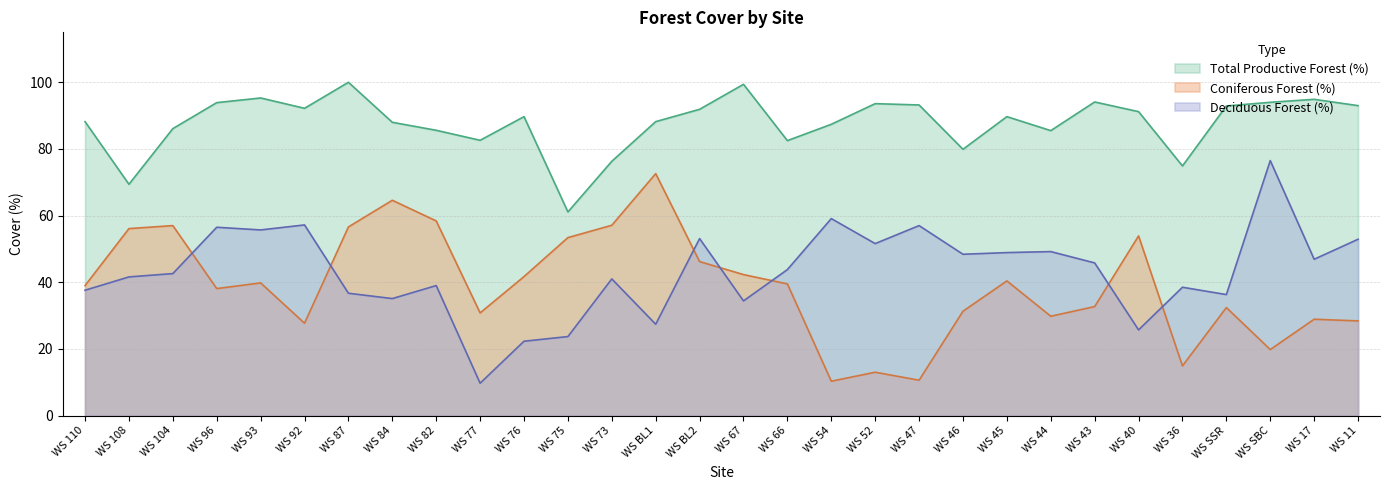

What is the difference between the Coniferous Forest (%) values at WS SBC and WS 43?

12.9